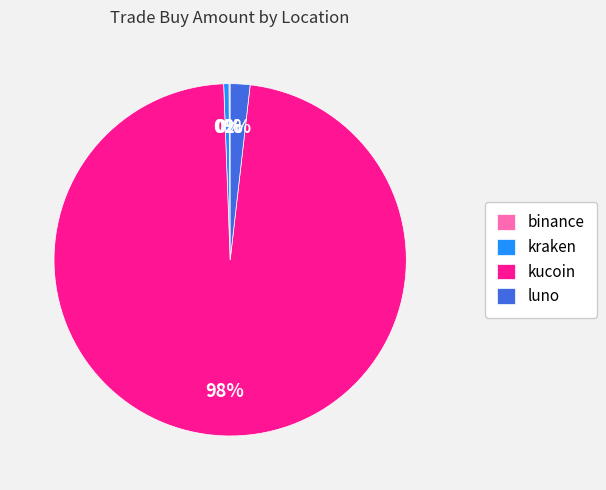

Is there a majority slice in this chart?

Yes